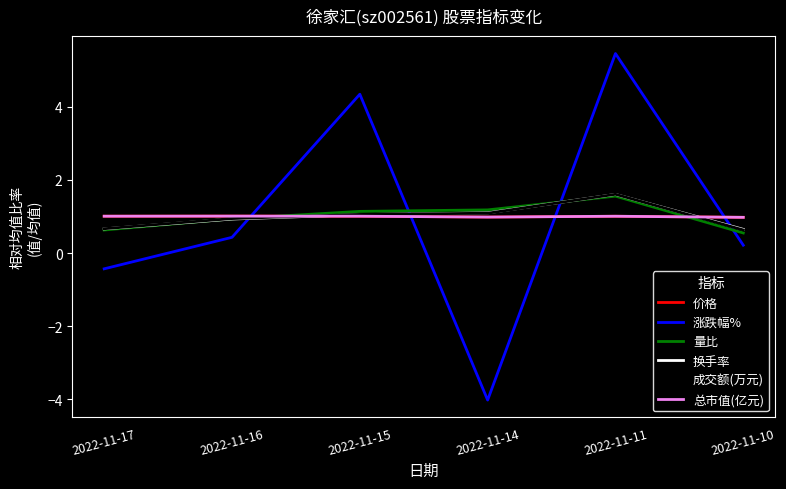

What is the average value of the 量比 series?

1.0